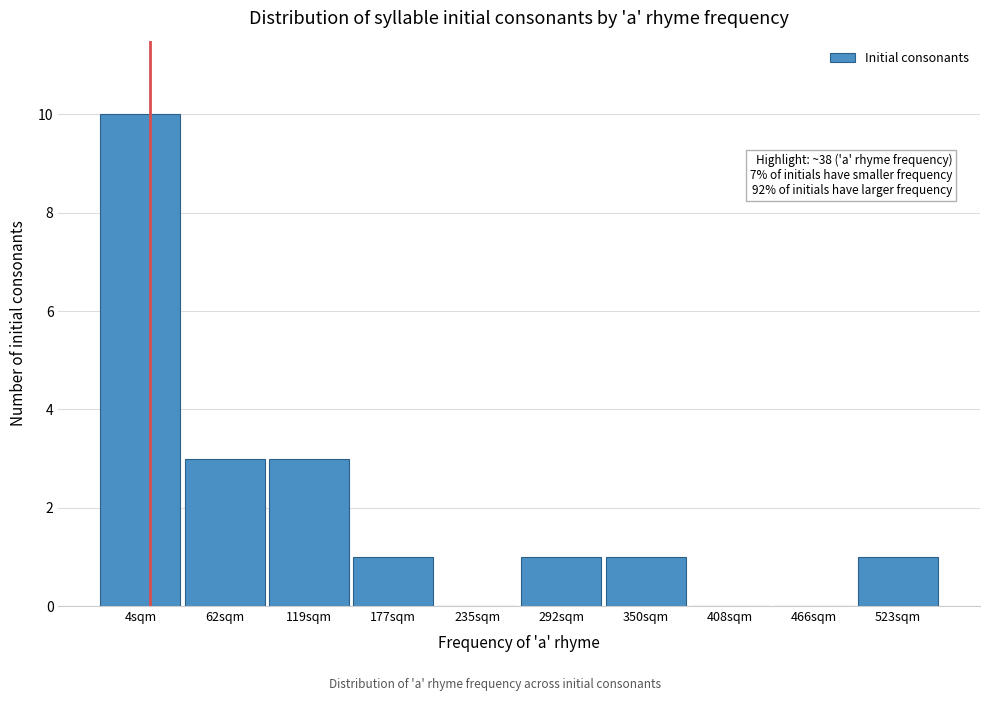

Reading right to left, transcribe all the data shown in this chart.

523sqm=1	466sqm=0	408sqm=0	350sqm=1	292sqm=1	235sqm=0	177sqm=1	119sqm=3	62sqm=3	4sqm=10